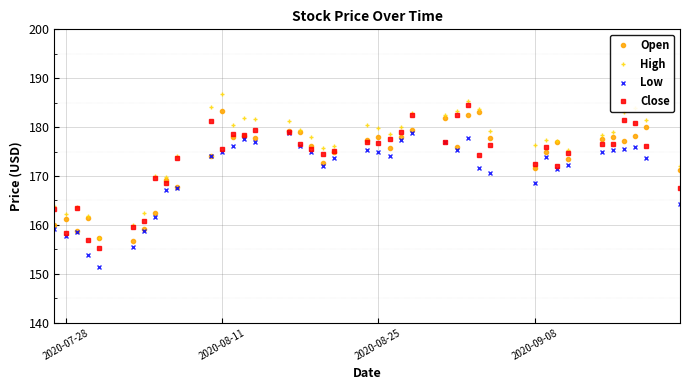

What is the value of the Low point at the 37th from the left?

175.4